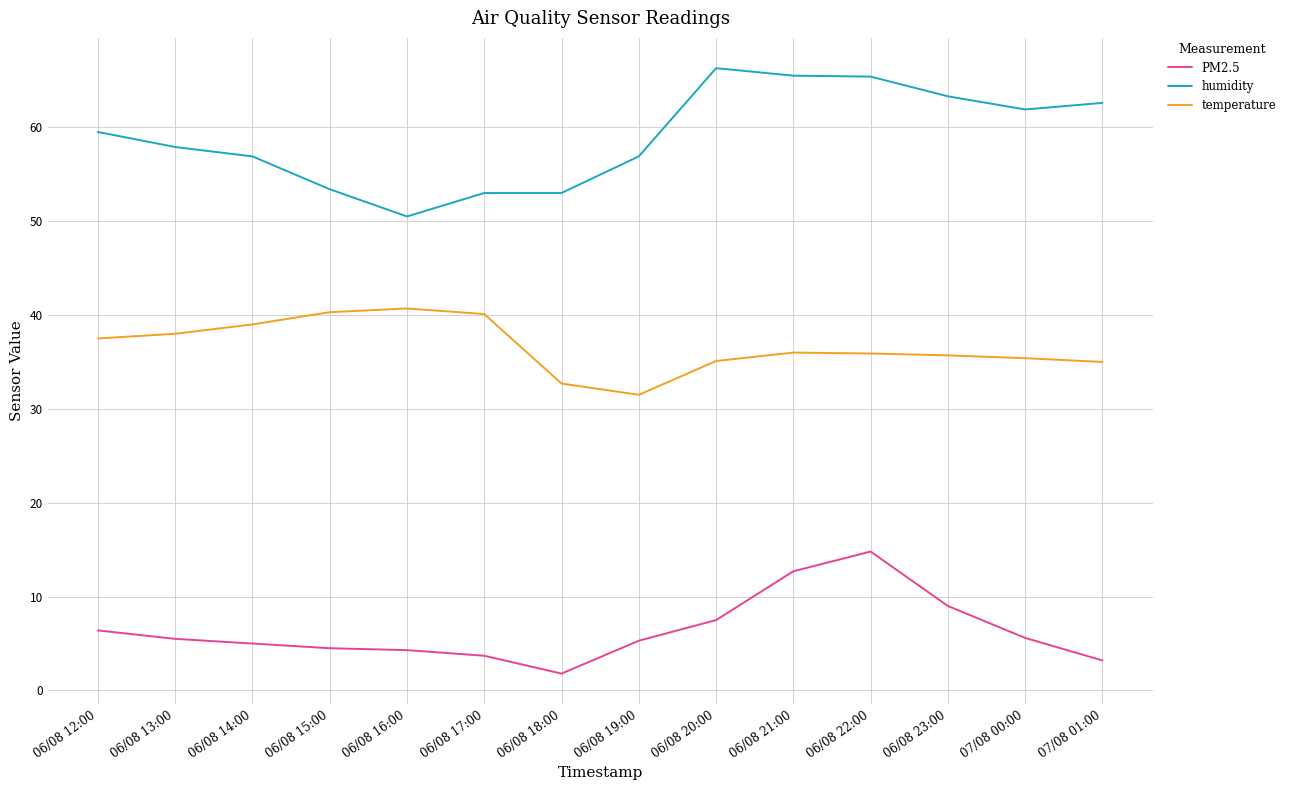

True or false: temperature and PM2.5 intersect in this chart.

False